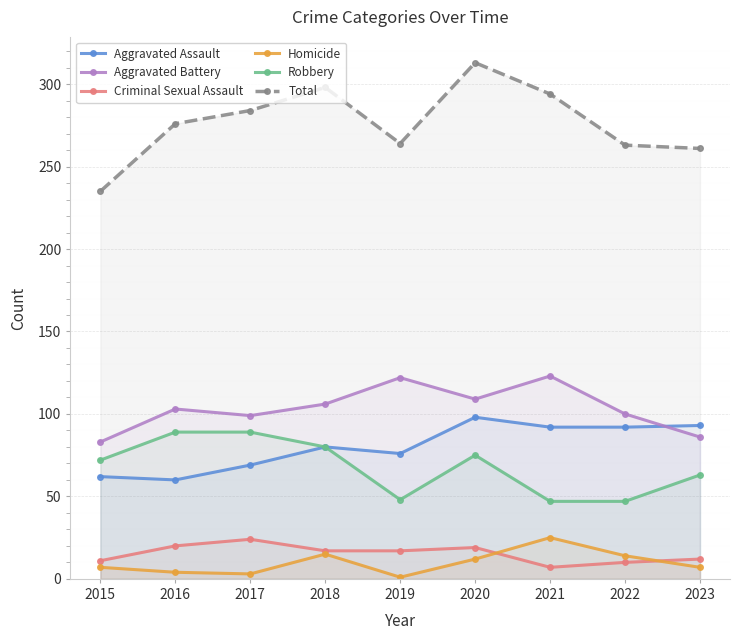

How many interior local peaks does the Aggravated Assault series have?

2